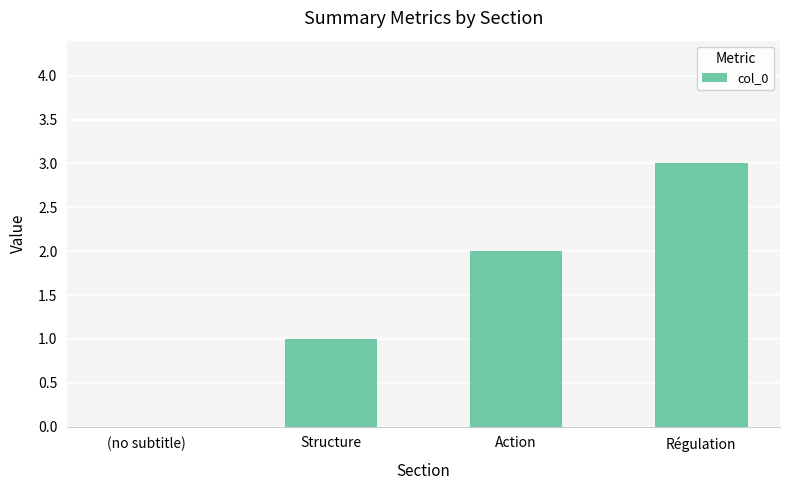

Are the bars horizontal?

No